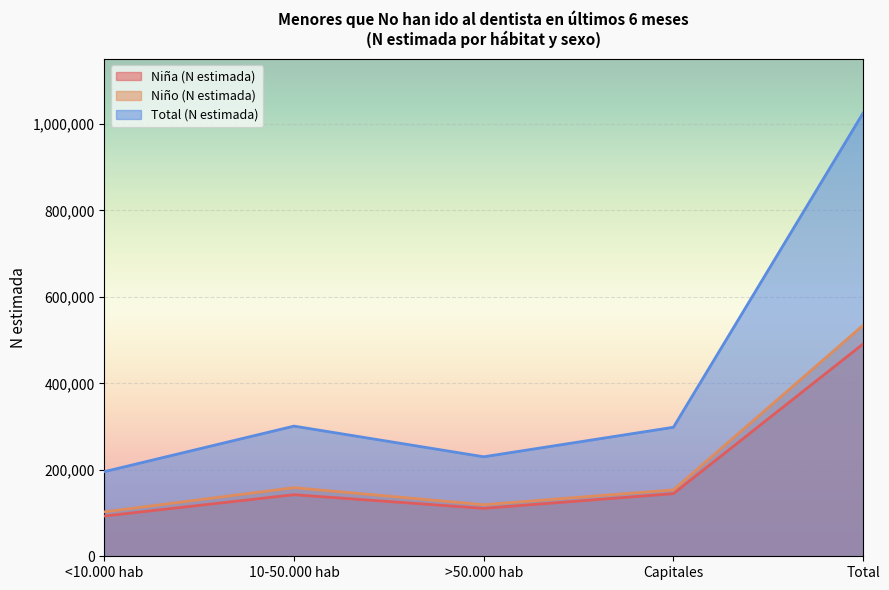

What are all the series names shown in the legend?

Niña (N estimada), Niño (N estimada), Total (N estimada)